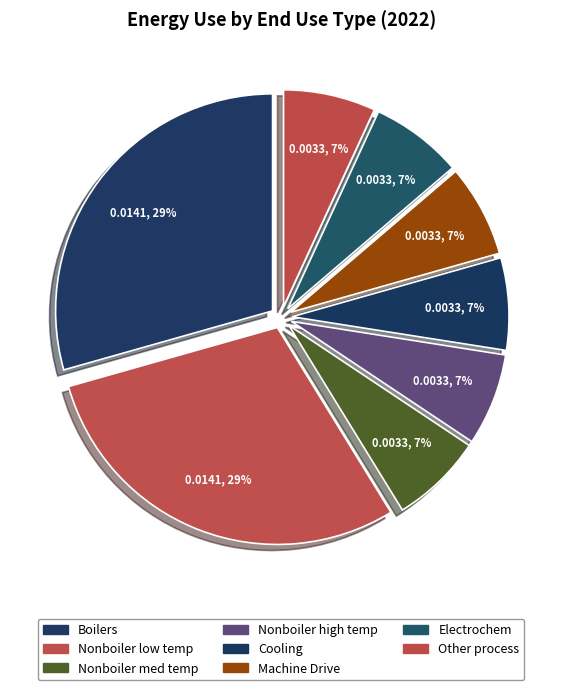

To the nearest percent, what percentage of the pie is Nonboiler high temp?

7%